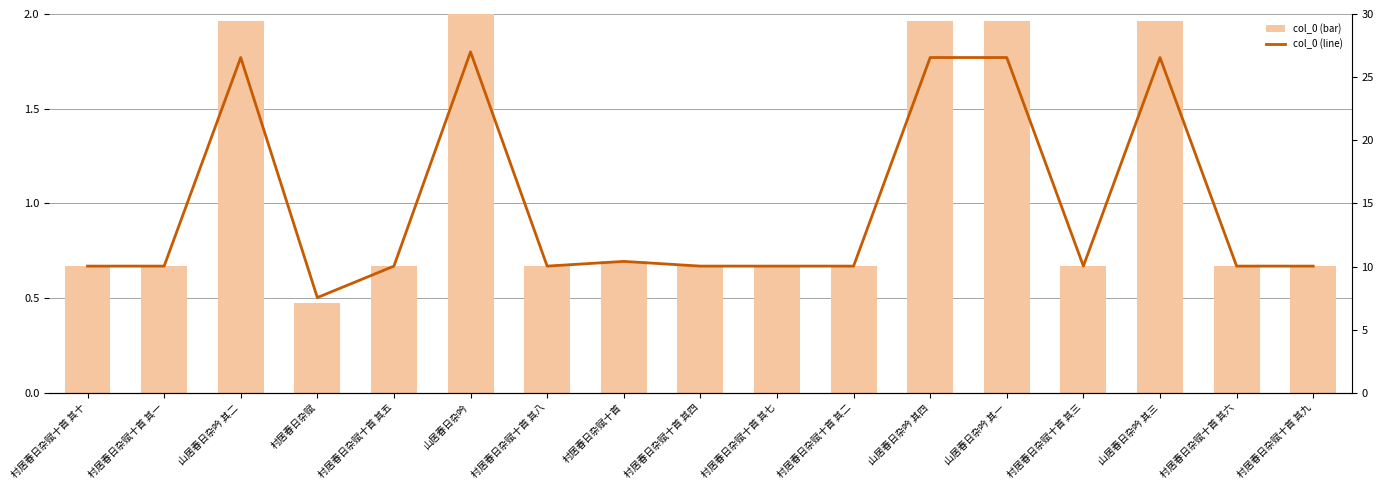

Between 村居春日杂赋十首 其五 and 村居春日杂赋十首 其七, which series saw the biggest shift?

col_0 (line)